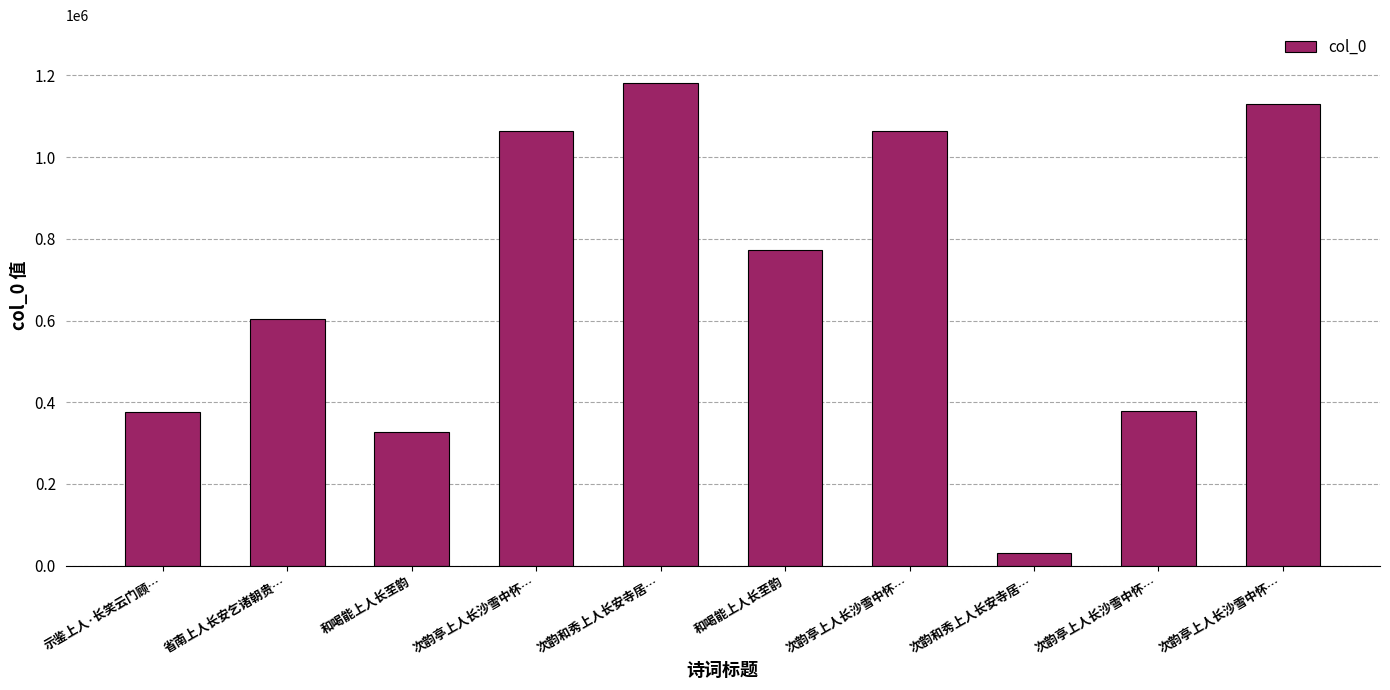

How many data points are less than 773202?

5